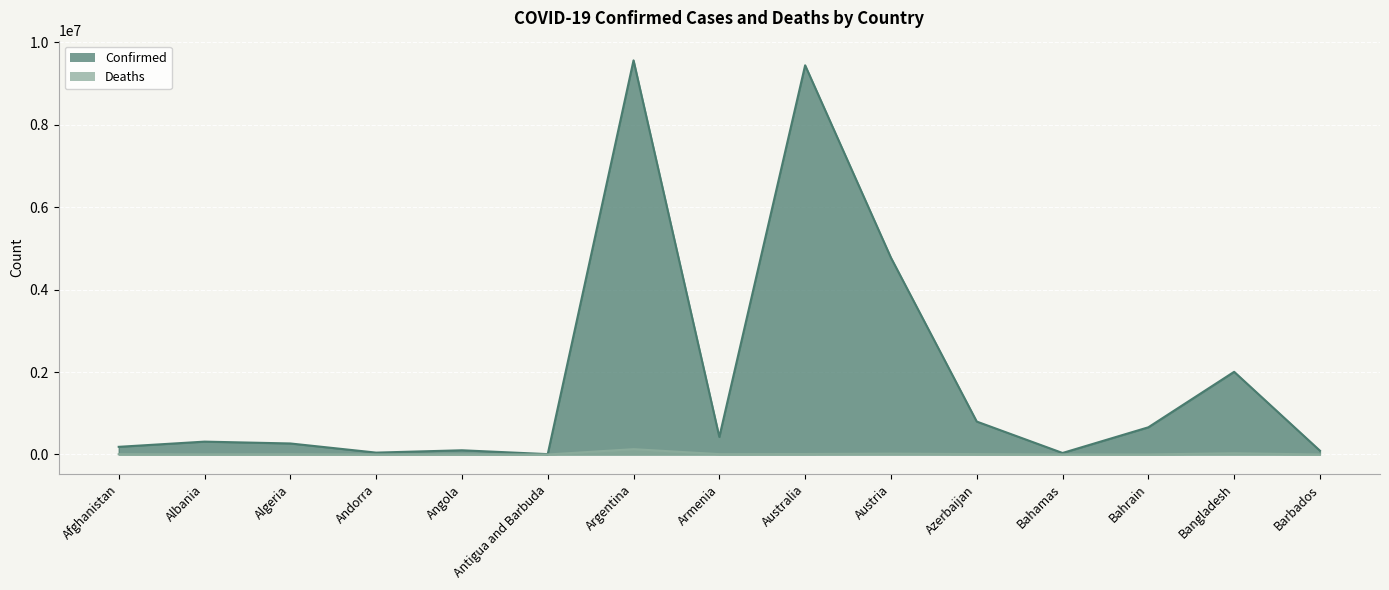

In Confirmed, how many points are higher than both neighbors (excluding endpoints)?

5